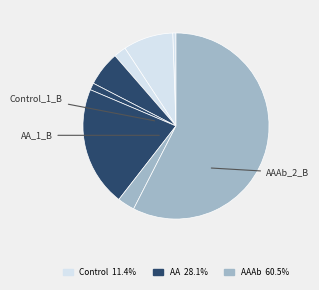

To the nearest percent, what is the average slice percentage?

12%